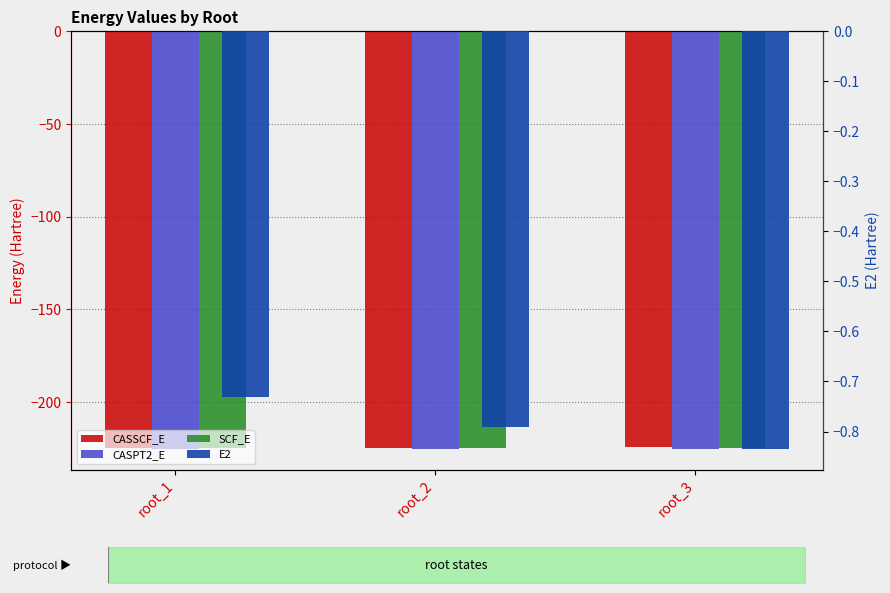

Which has a higher value, root_2 or root_3?

root_3